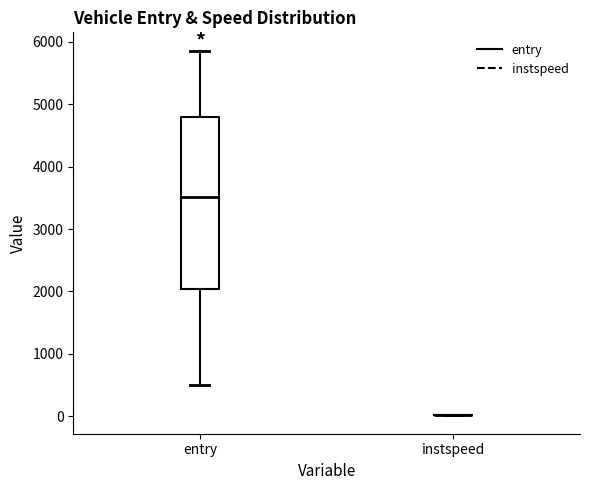

Reading left to right, transcribe this box plot: for each box, give where its median line is, the range the box spans, and where its two whiskers end, as read against the y-axis. The values are not printed on the chart, so give them approximately, as read against the axis.

entry: median 3500, box 2000 to 4800, whiskers 500 to 5900
instspeed: box collapsed to a line at 0, whiskers 0 to 0